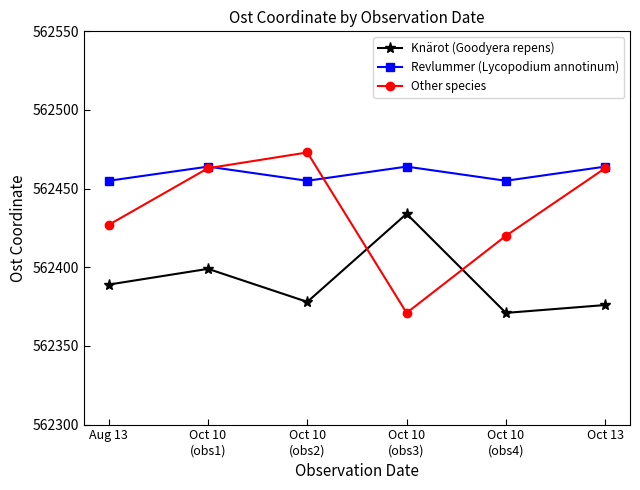

Reading right to left, list all the values displayed in this chart.

Knärot (Goodyera repens): Oct 13=562376	Oct 10
(obs4)=562371	Oct 10
(obs3)=562434	Oct 10
(obs2)=562378	Oct 10
(obs1)=562399	Aug 13=562389
Revlummer (Lycopodium annotinum): Oct 13=562464	Oct 10
(obs4)=562455	Oct 10
(obs3)=562464	Oct 10
(obs2)=562455	Oct 10
(obs1)=562464	Aug 13=562455
Other species: Oct 13=562463	Oct 10
(obs4)=562420	Oct 10
(obs3)=562371	Oct 10
(obs2)=562473	Oct 10
(obs1)=562463	Aug 13=562427